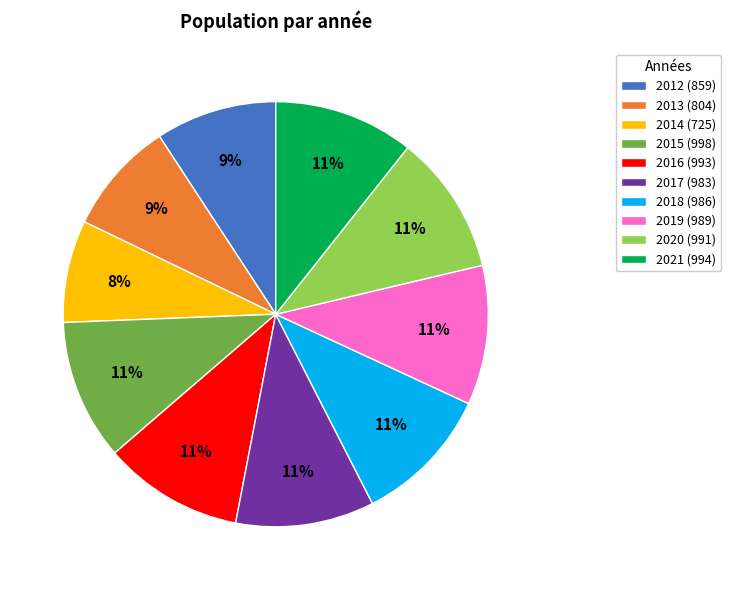

To the nearest percent, what portion does 2013 represent?

9%